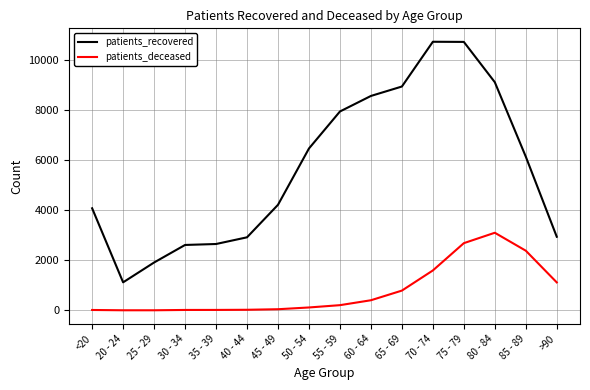

Is the value of patients_deceased at 30 - 34 greater than the value of patients_recovered at >90?

No